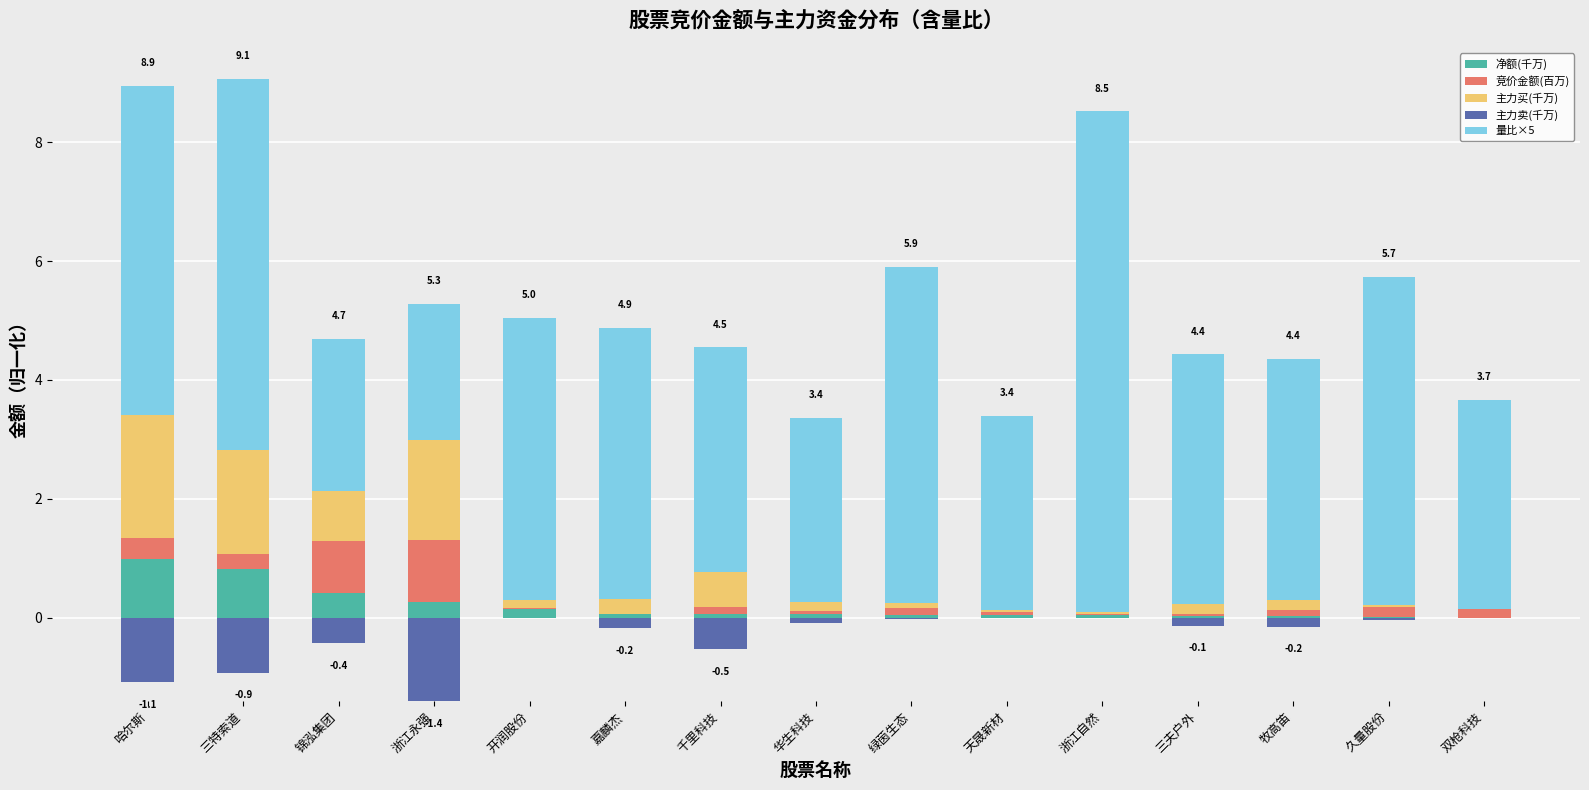

How many bars are there in each group?

5